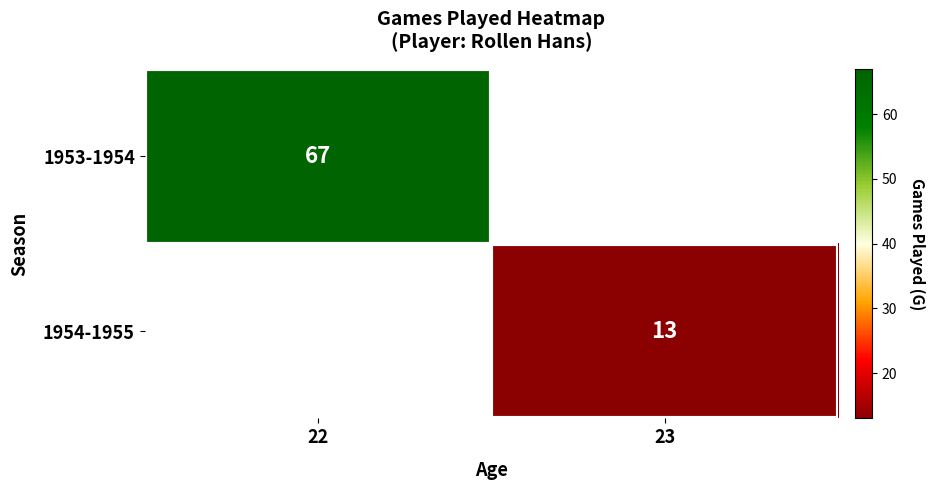

The 1954-1955 series shows 13 at 23. True or false?

True